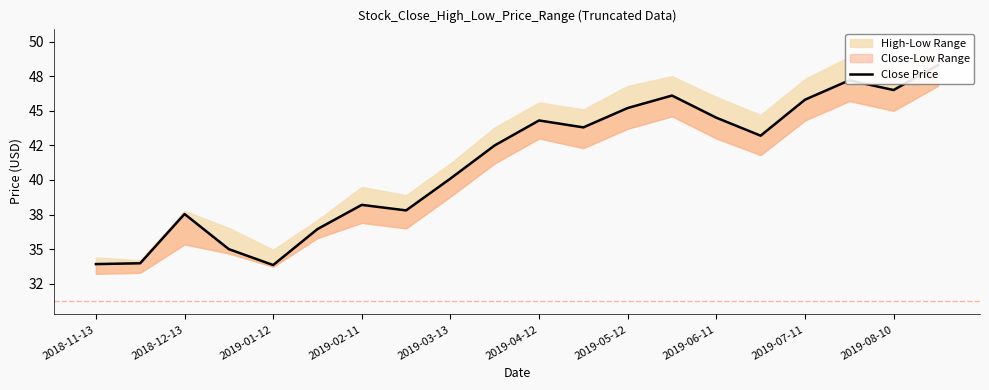

What is the value of the 6th point from the left?

36.5